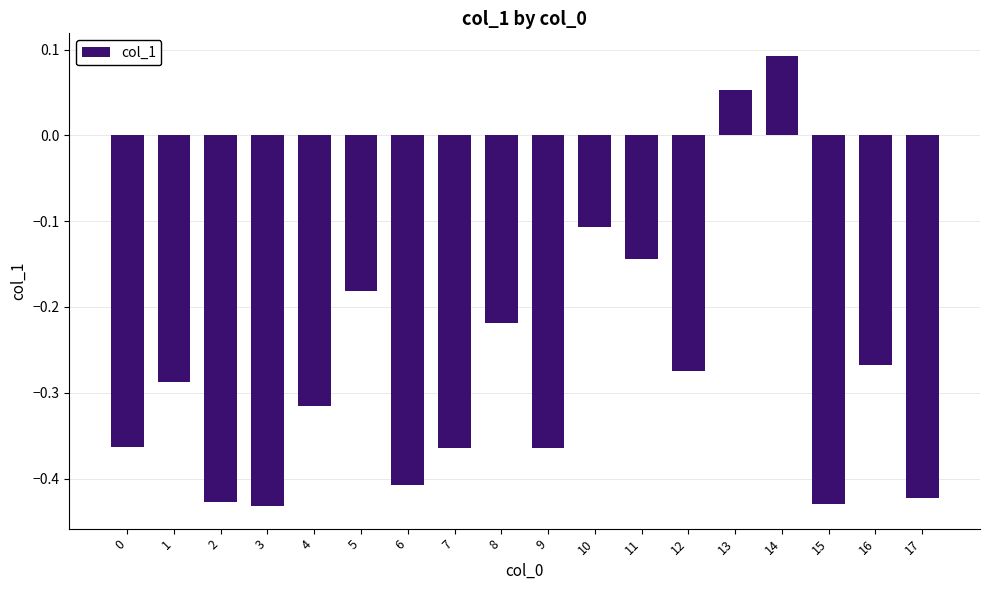

Count the number of values greater than 0.

2